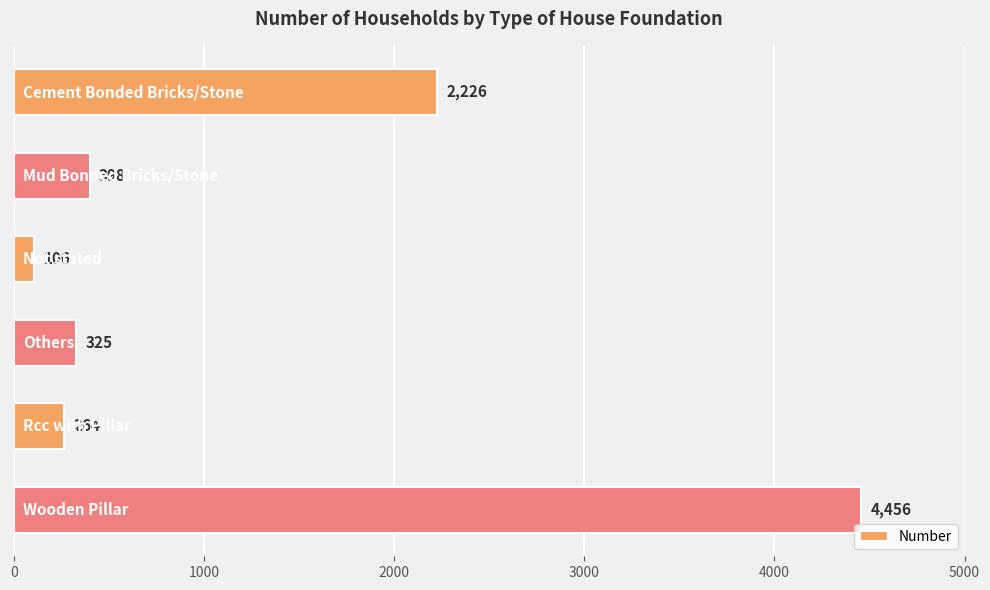

What is the value of the 6th bar from the top?

4456